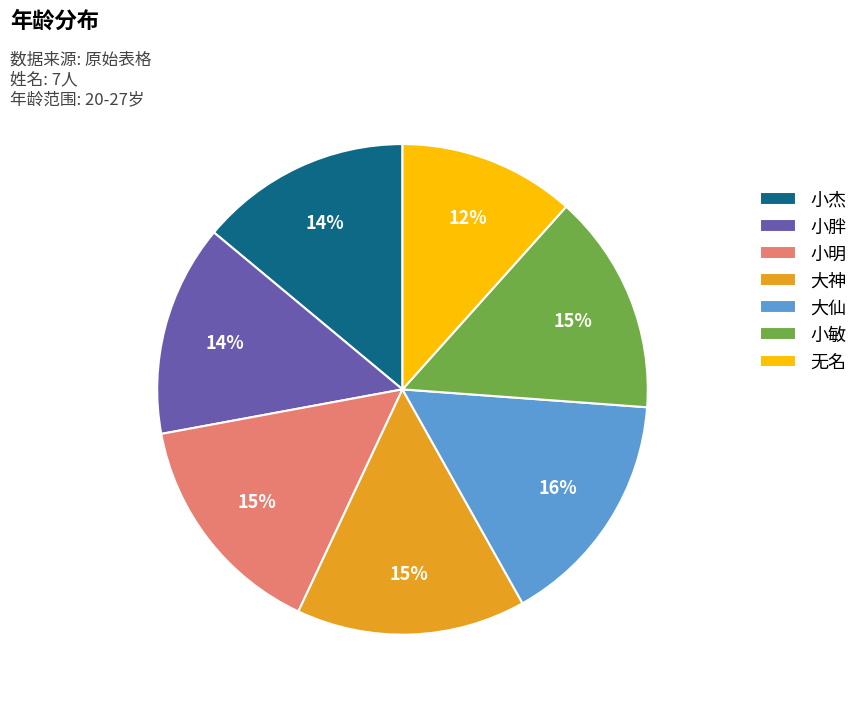

True or false: 小明 accounts for 15% of the total.

True